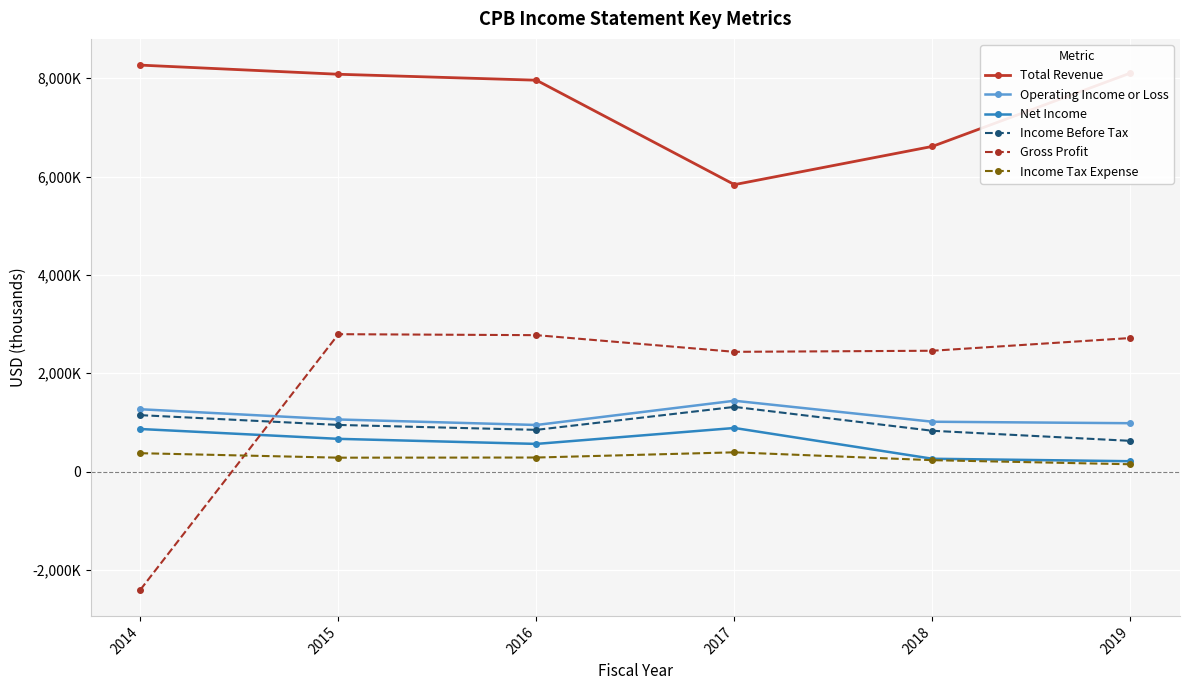

Does the chart have visible grid lines?

Yes